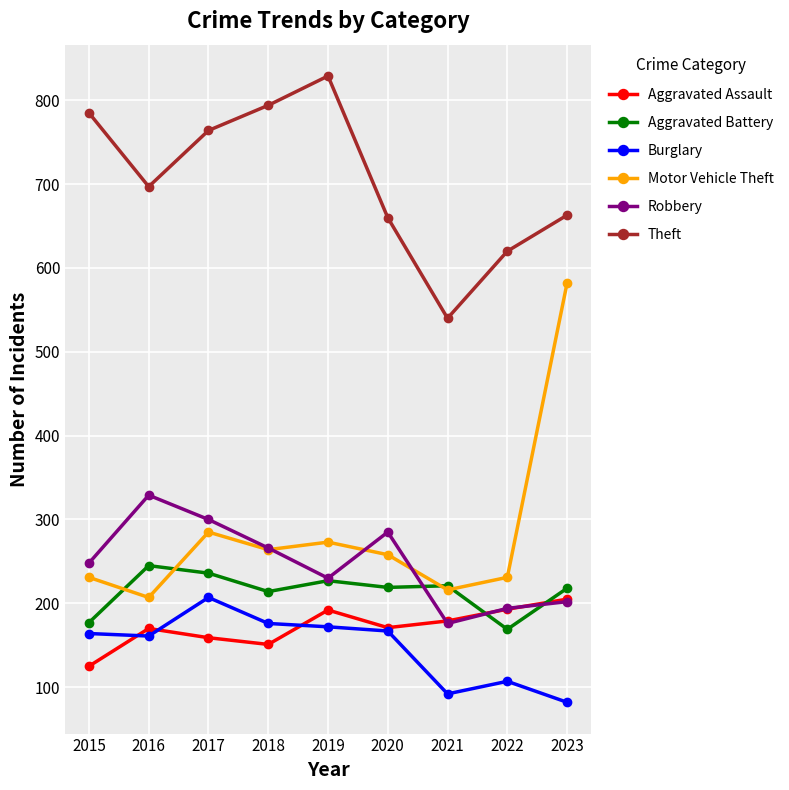

True or false: Burglary has a value of 76 at 2020.

False